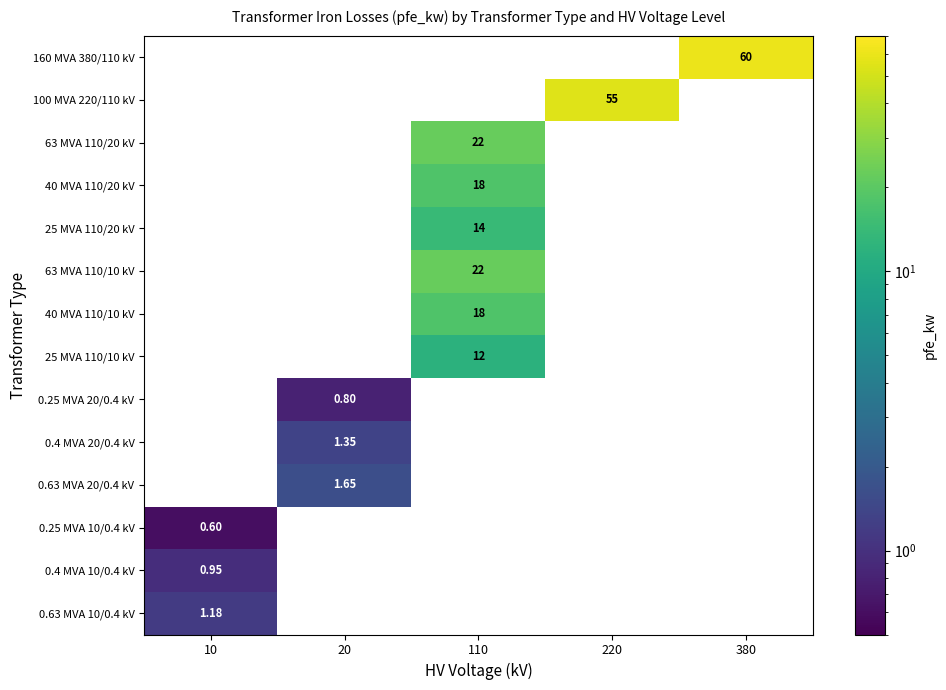

Is the value of 100 MVA 220/110 kV at 10 greater than the value of 63 MVA 110/20 kV at 20?

No